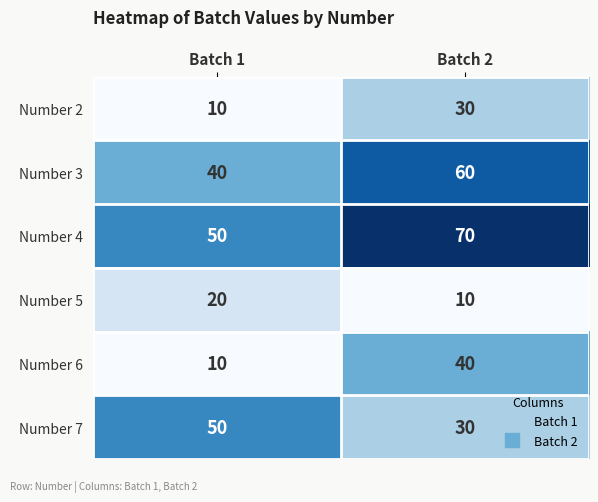

Which series changed the most between Batch 1 and Batch 2?

Number 6